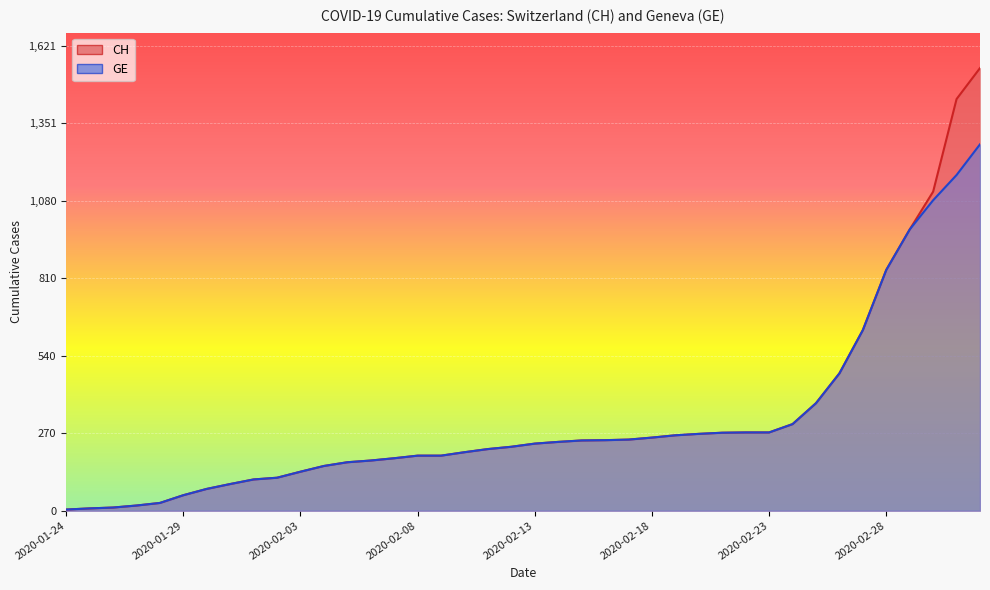

The CH series shows 57 at 2020-02-03. True or false?

False